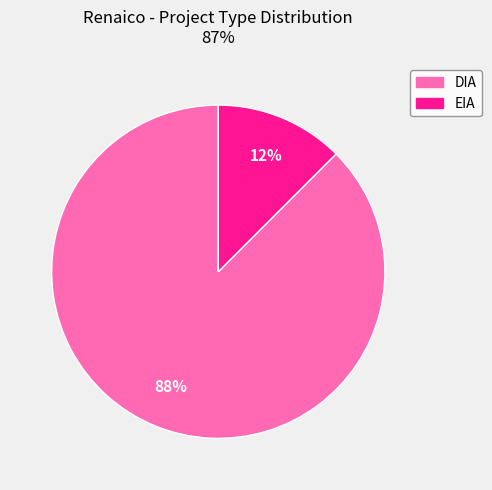

Which slice is the largest?

DIA